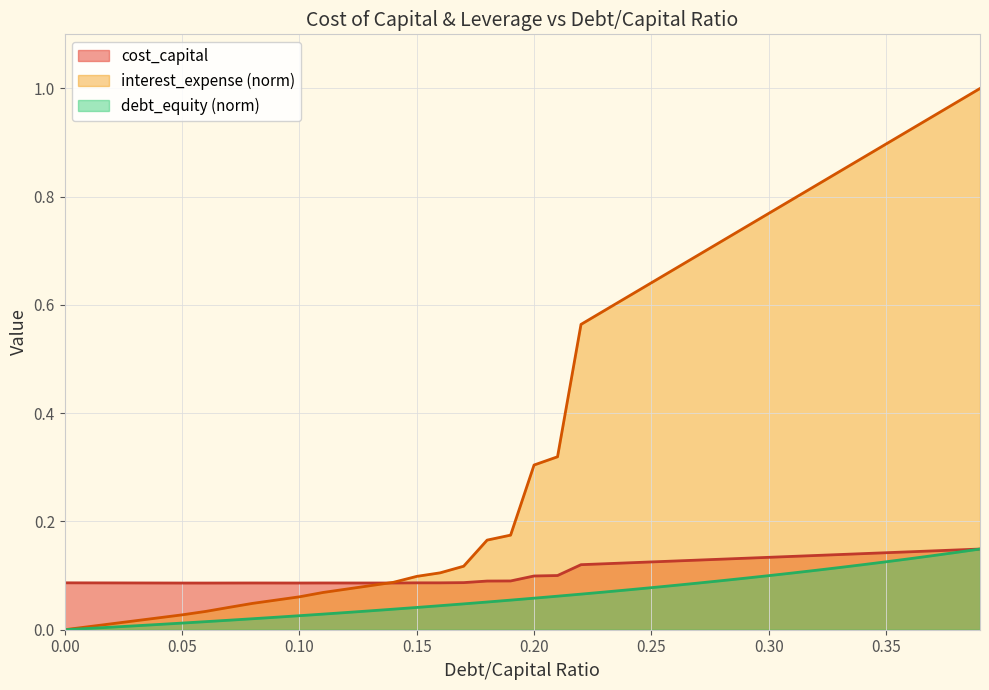

How many lines are shown in the chart?

3